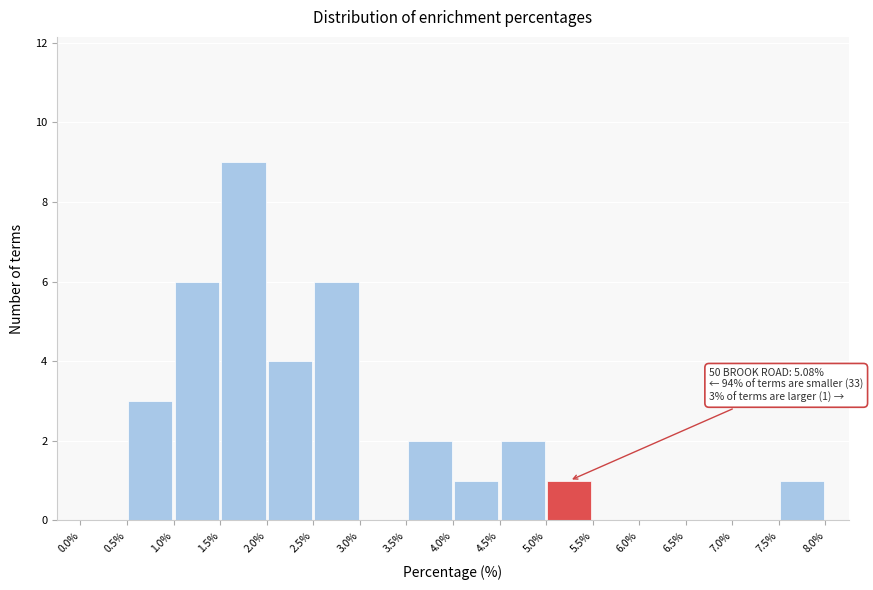

Over which range of the x-axis is the bar tallest?

1.5% to 2.0%